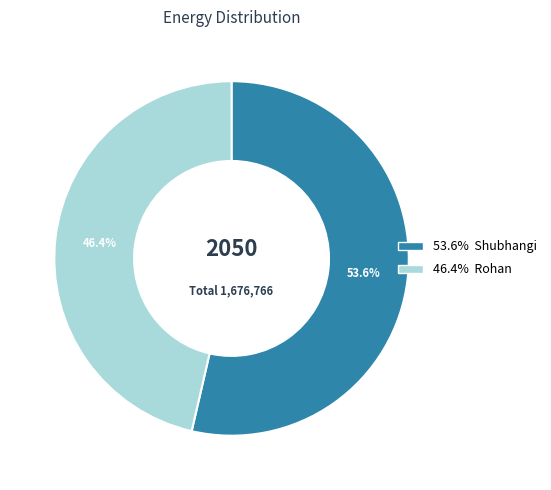

Is there a majority slice in this chart?

Yes